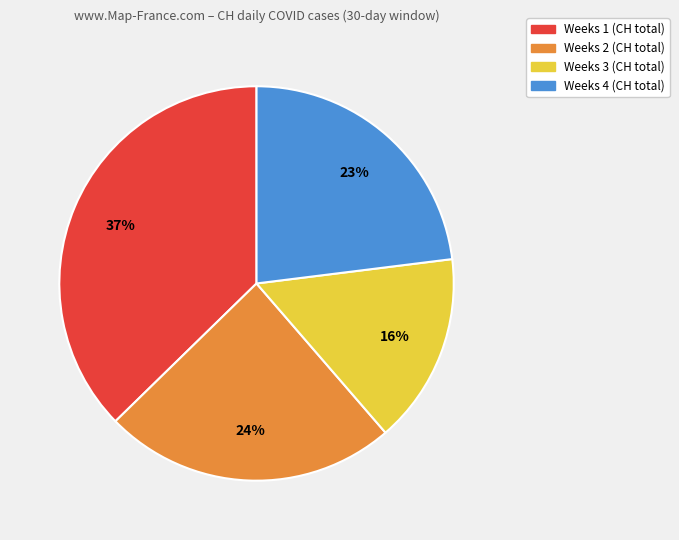

Does any single category account for the majority?

No